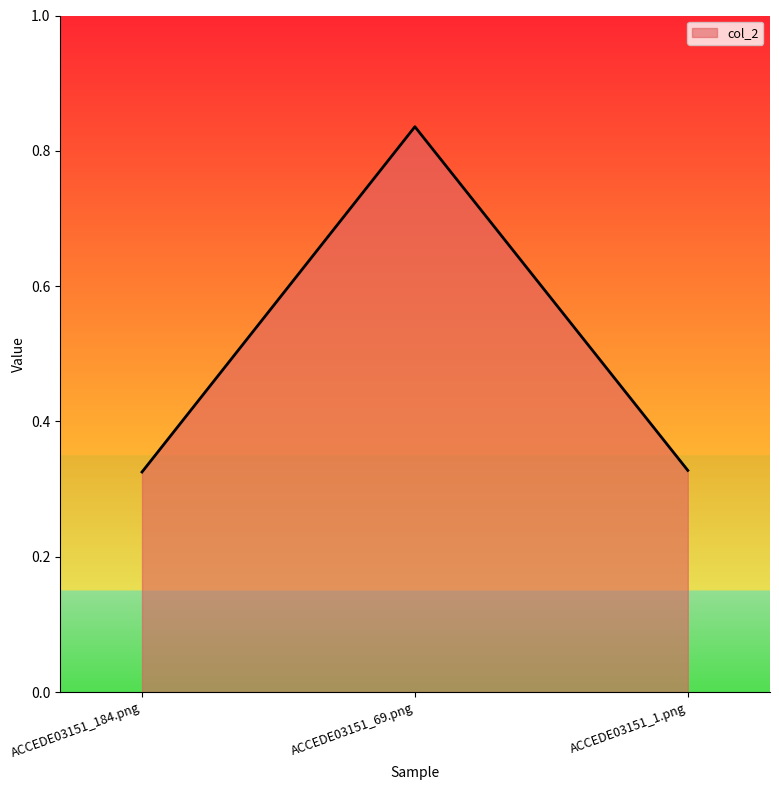

The value at ACCEDE03151_184.png is 0.1. True or false?

False